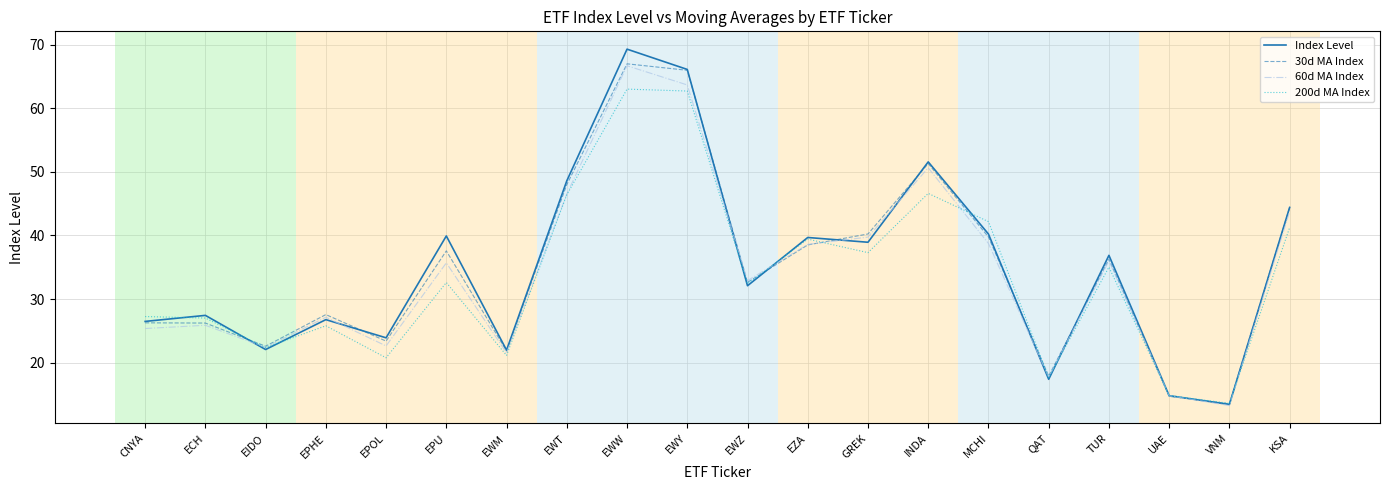

What are all the series names shown in the legend?

Index Level, 30d MA Index, 60d MA Index, 200d MA Index